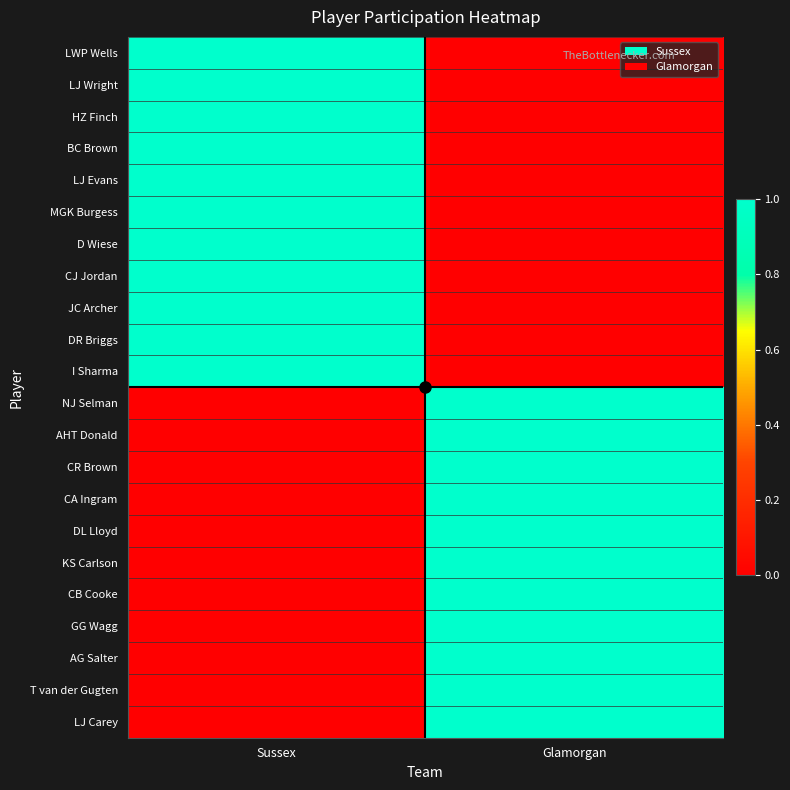

Reading left to right, extract all data points from this chart.

LWP Wells: Sussex=1	Glamorgan=0
LJ Wright: Sussex=1	Glamorgan=0
HZ Finch: Sussex=1	Glamorgan=0
BC Brown: Sussex=1	Glamorgan=0
LJ Evans: Sussex=1	Glamorgan=0
MGK Burgess: Sussex=1	Glamorgan=0
D Wiese: Sussex=1	Glamorgan=0
CJ Jordan: Sussex=1	Glamorgan=0
JC Archer: Sussex=1	Glamorgan=0
DR Briggs: Sussex=1	Glamorgan=0
I Sharma: Sussex=1	Glamorgan=0
NJ Selman: Sussex=0	Glamorgan=1
AHT Donald: Sussex=0	Glamorgan=1
CR Brown: Sussex=0	Glamorgan=1
CA Ingram: Sussex=0	Glamorgan=1
DL Lloyd: Sussex=0	Glamorgan=1
KS Carlson: Sussex=0	Glamorgan=1
CB Cooke: Sussex=0	Glamorgan=1
GG Wagg: Sussex=0	Glamorgan=1
AG Salter: Sussex=0	Glamorgan=1
T van der Gugten: Sussex=0	Glamorgan=1
LJ Carey: Sussex=0	Glamorgan=1